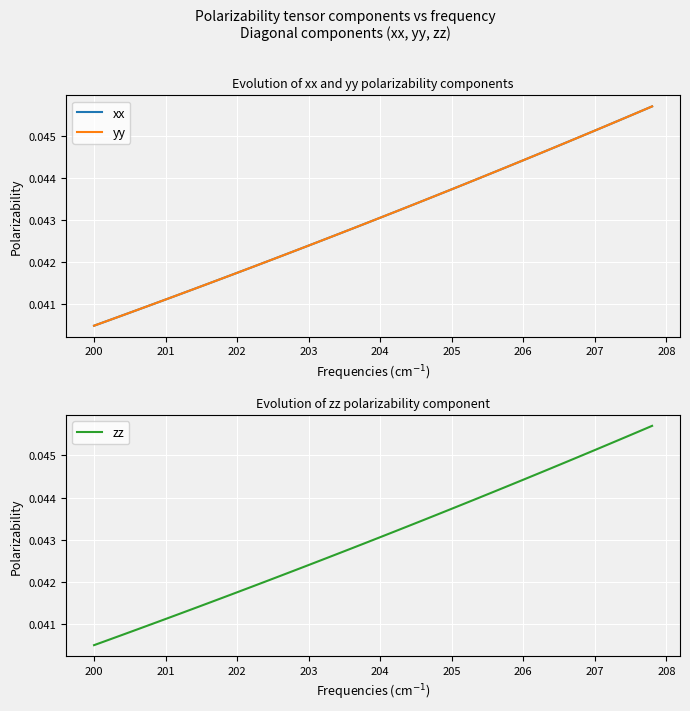

Rank the series by their maximum value, from highest to lowest.

xx, yy, zz